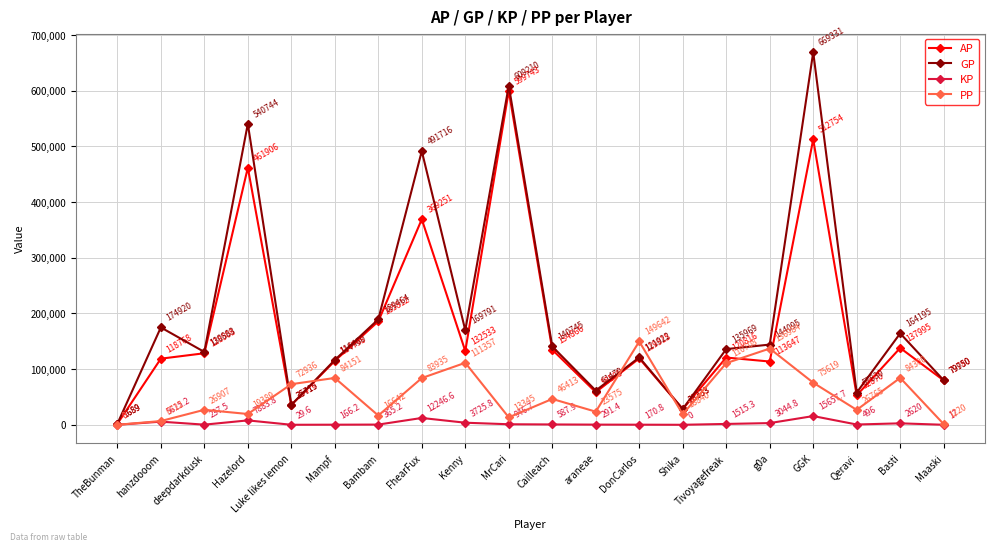

What is the sum of all KP values?

55617.4